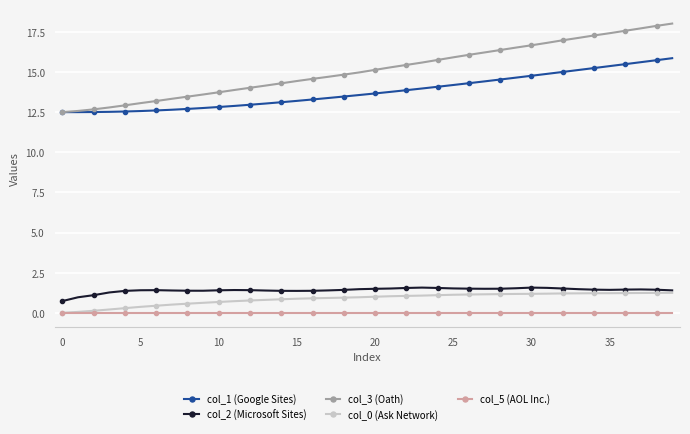

At how many categories does at least one series exceed 10?

40